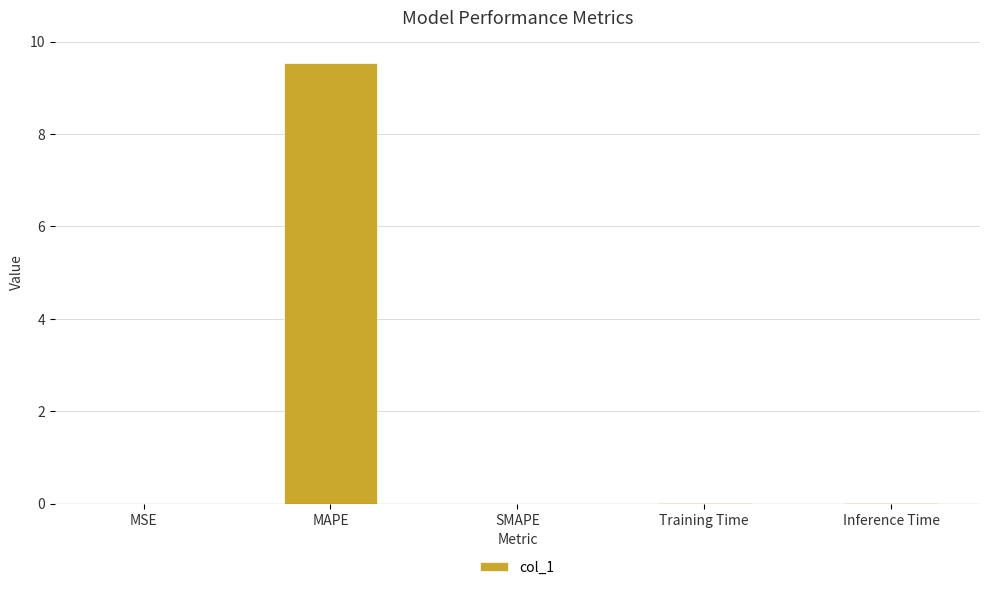

Which category has the highest value across all series?

MAPE